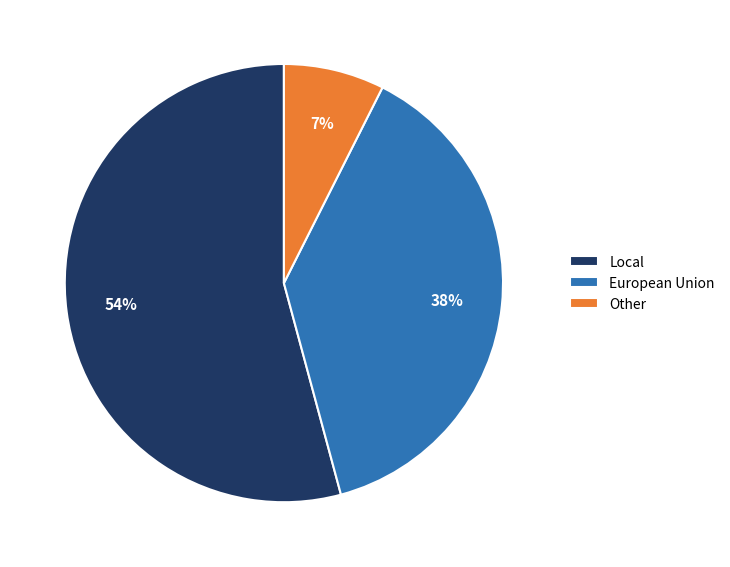

How many slices are in this pie chart?

3